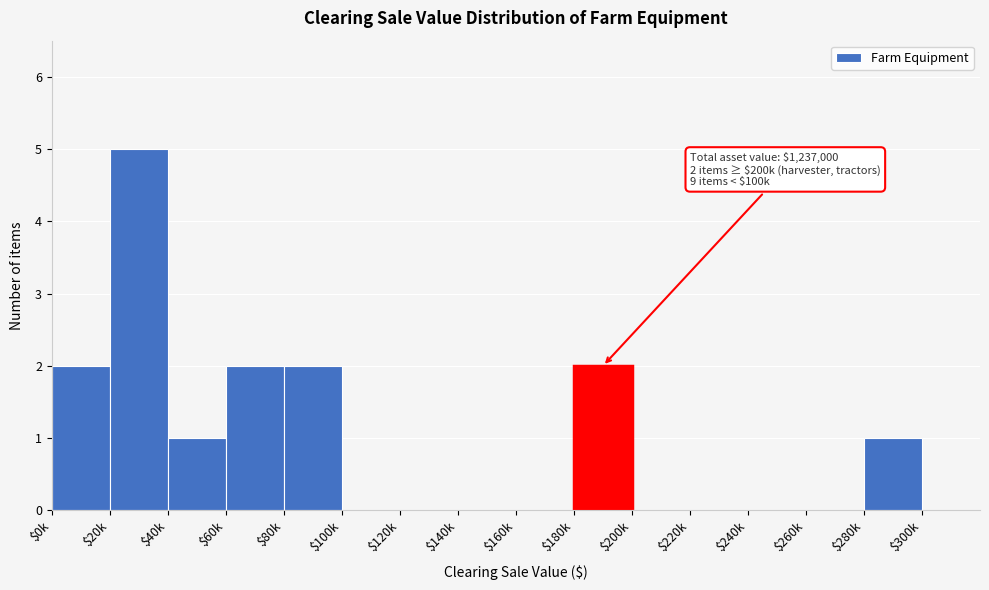

Which label corresponds to the largest value in the chart?

$20k